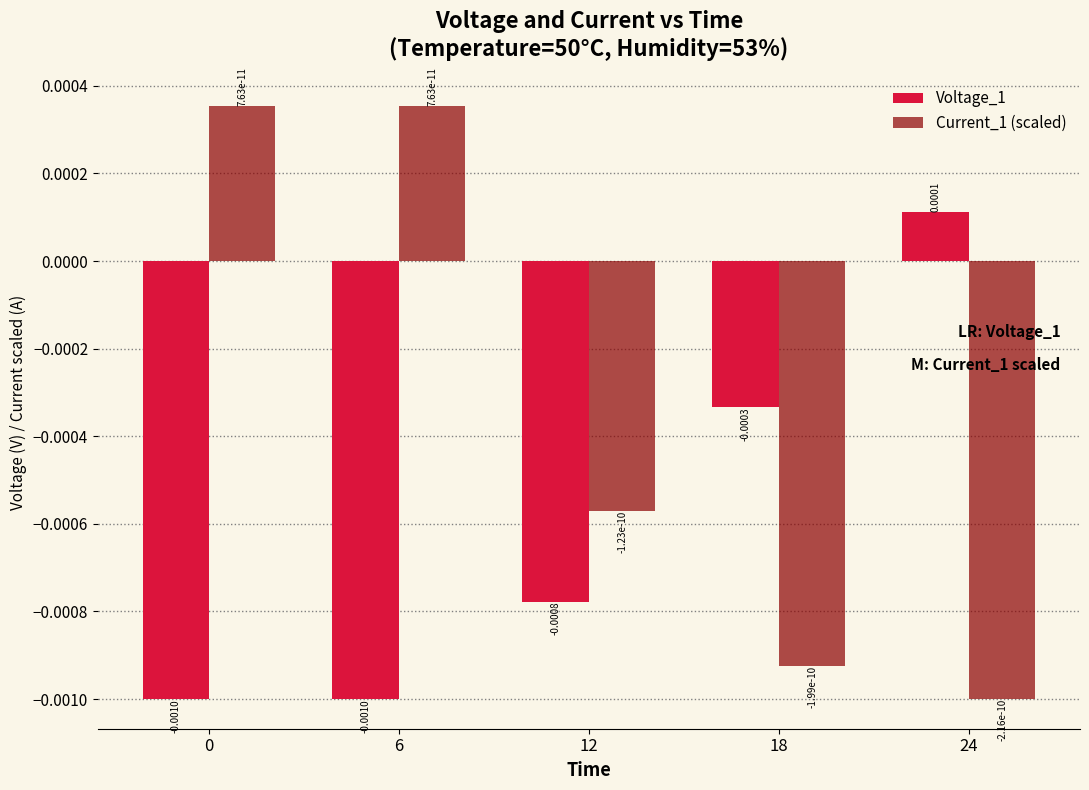

List the series in order of their overall mean, lowest first.

Voltage_1, Current_1 (scaled)